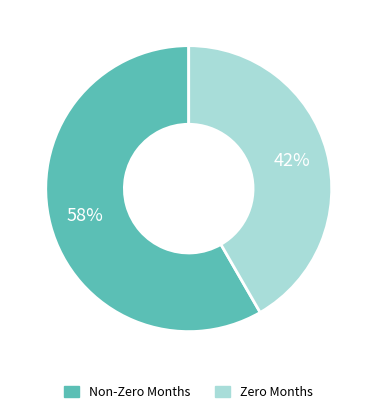

Is there a majority slice in this chart?

Yes